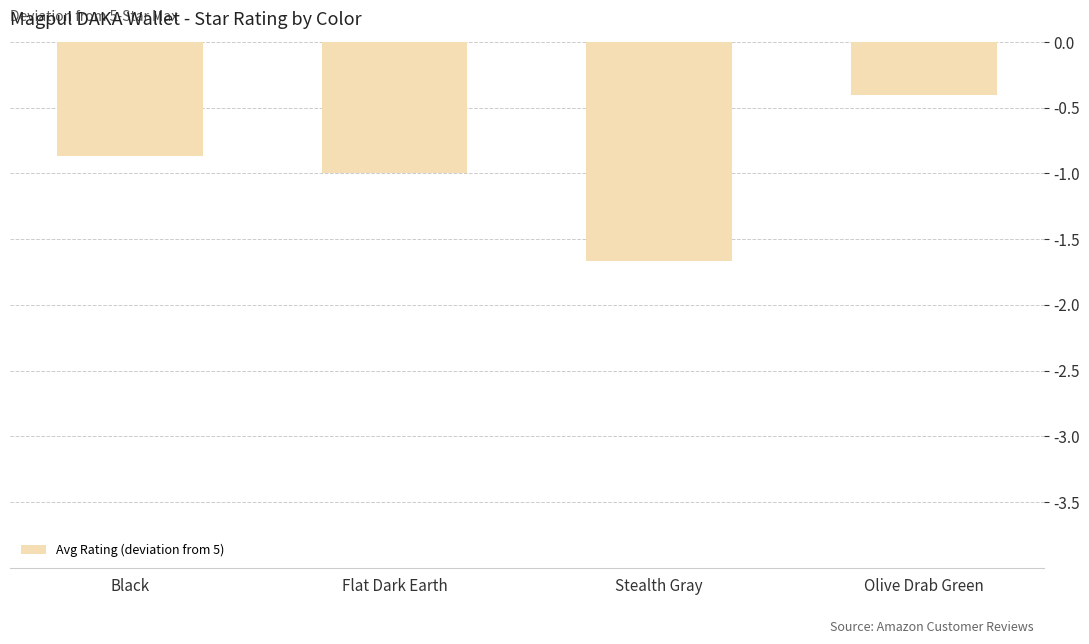

Count the number of data series in this chart.

1